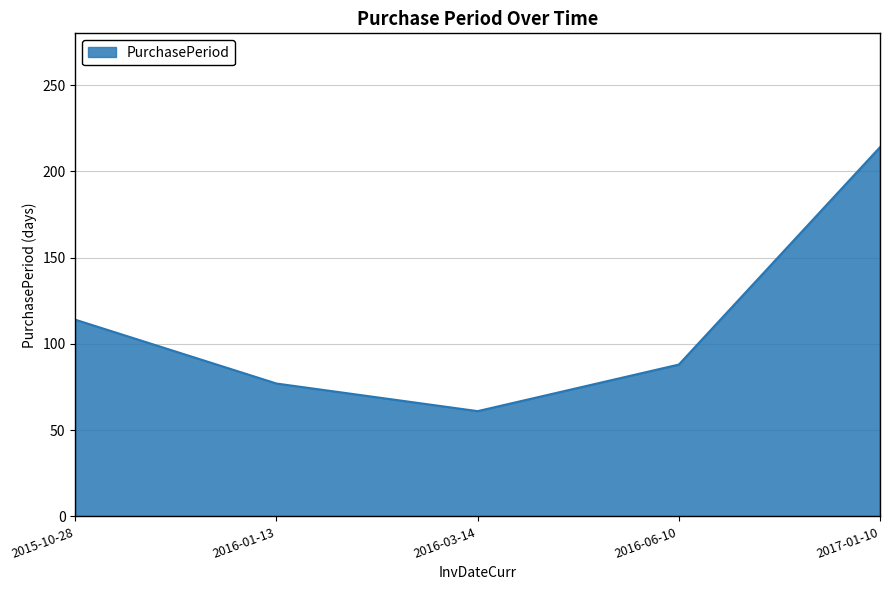

What position from the left is 2016-01-13?

2